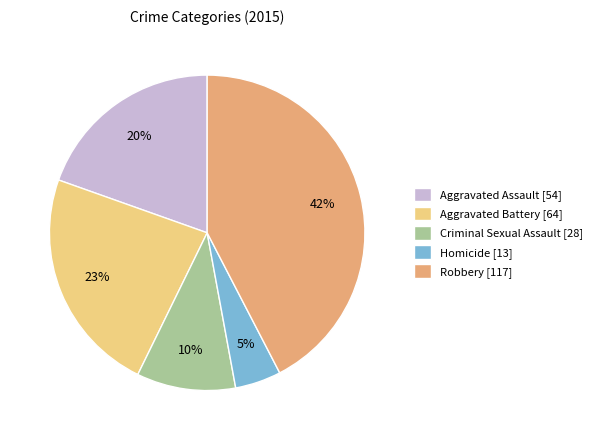

To the nearest percent, what percentage of the pie is Aggravated Assault?

20%